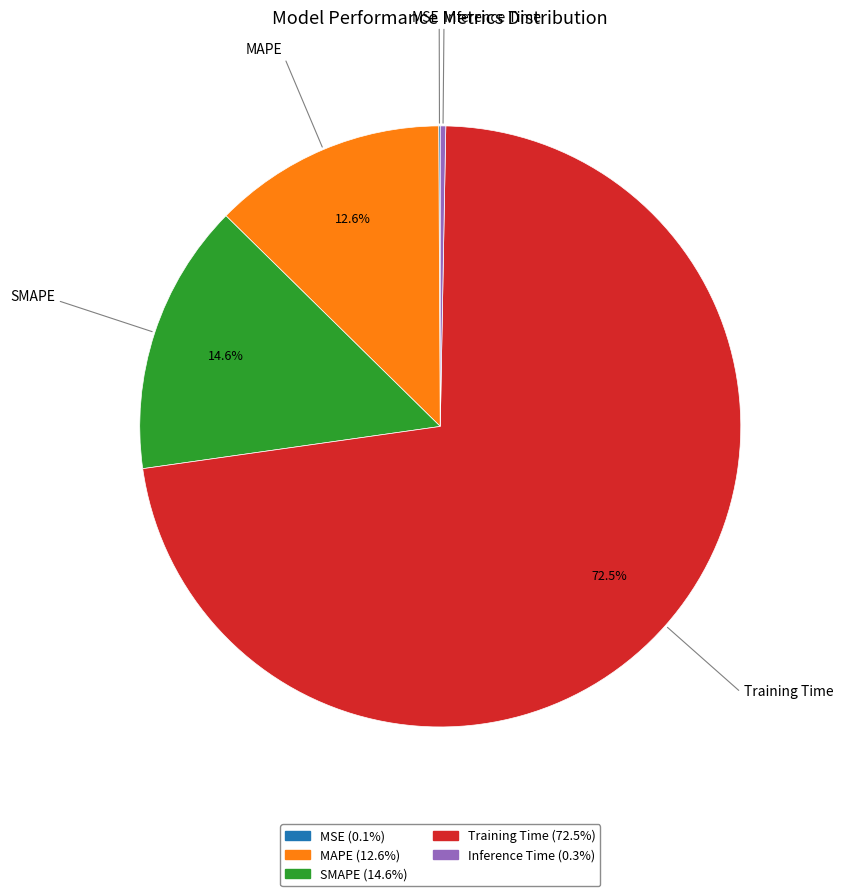

What is the majority slice?

Training Time